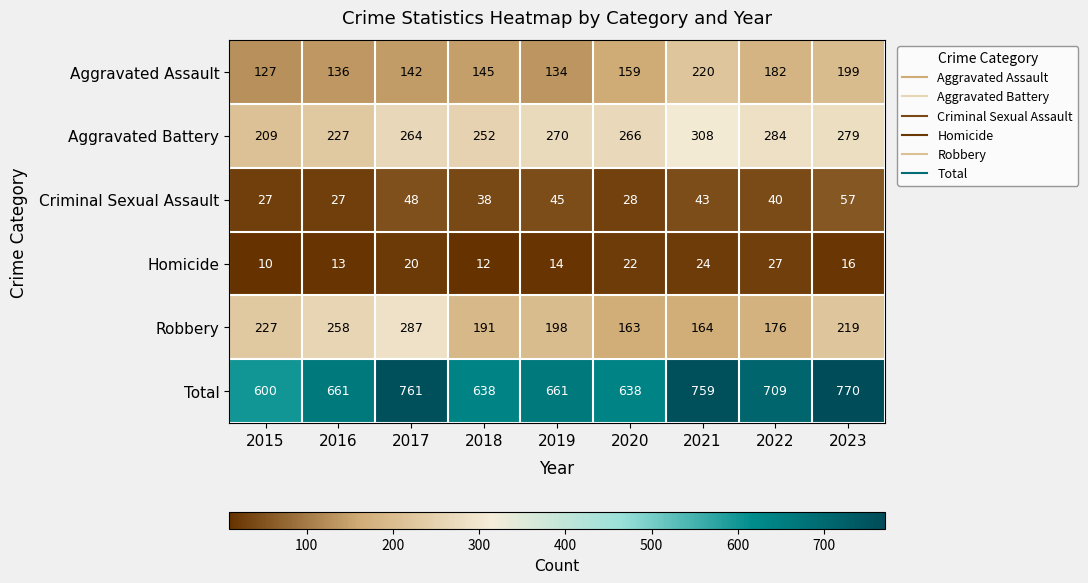

Where is Aggravated Assault nearest to the value 173?

2022